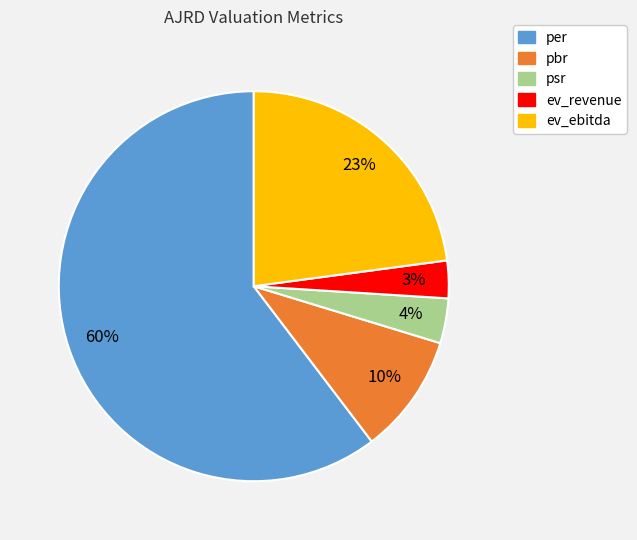

What is the smallest slice in the pie chart?

ev_revenue